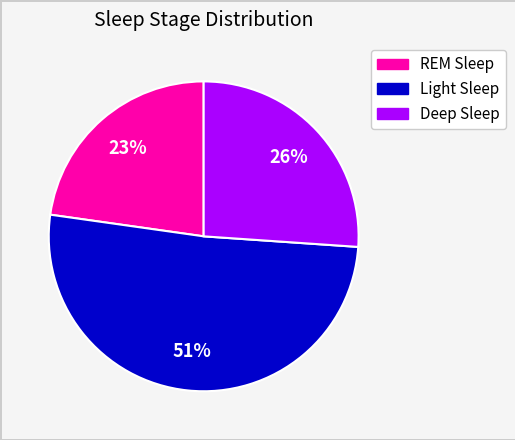

Is there any slice that represents more than half of the pie?

Yes